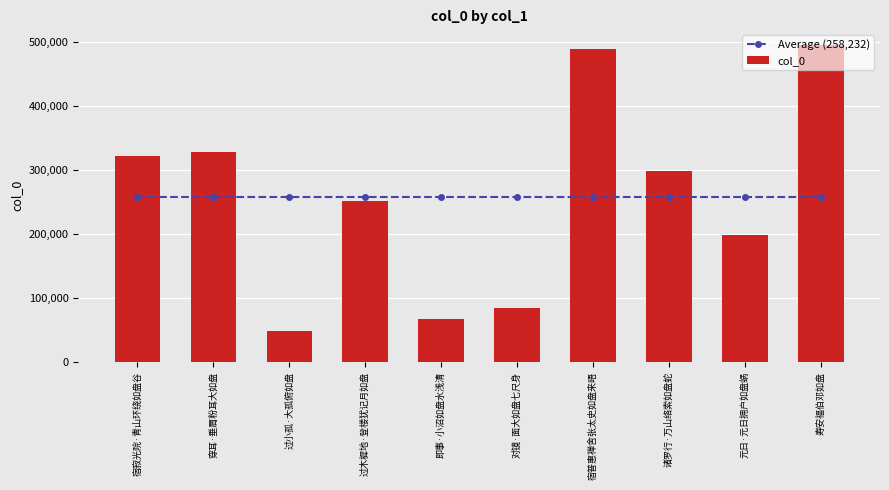

Which series changed the most between 穿耳·垂肩粉耳大如盘 and 元日·元日拥户如盘蜗?

col_0